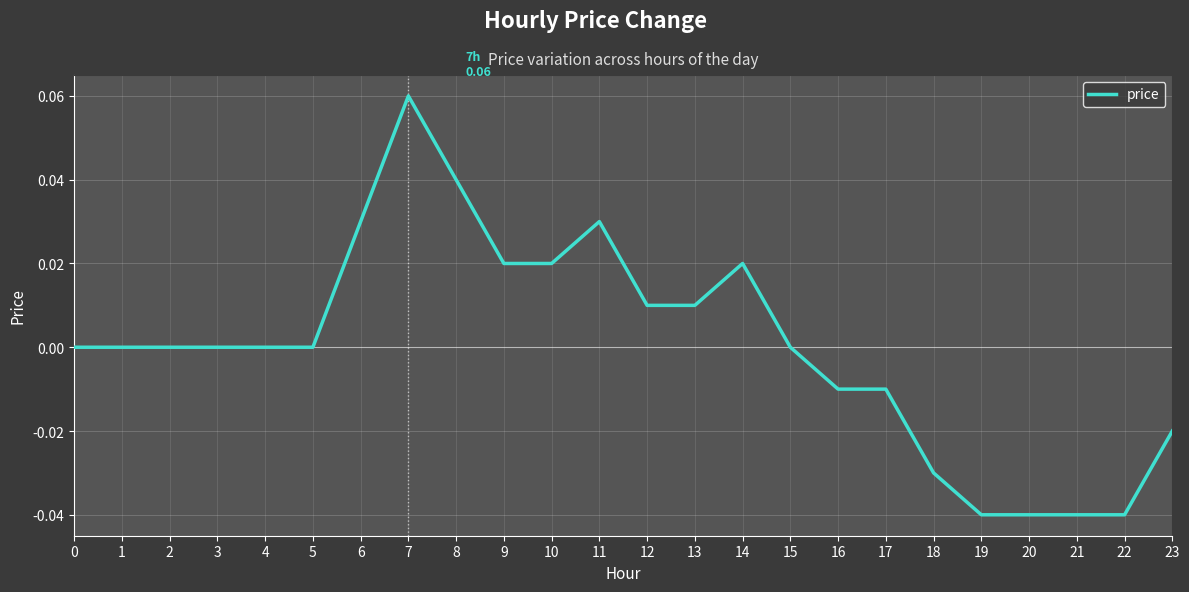

True or false: the data has more than 2 interior local peaks.

True